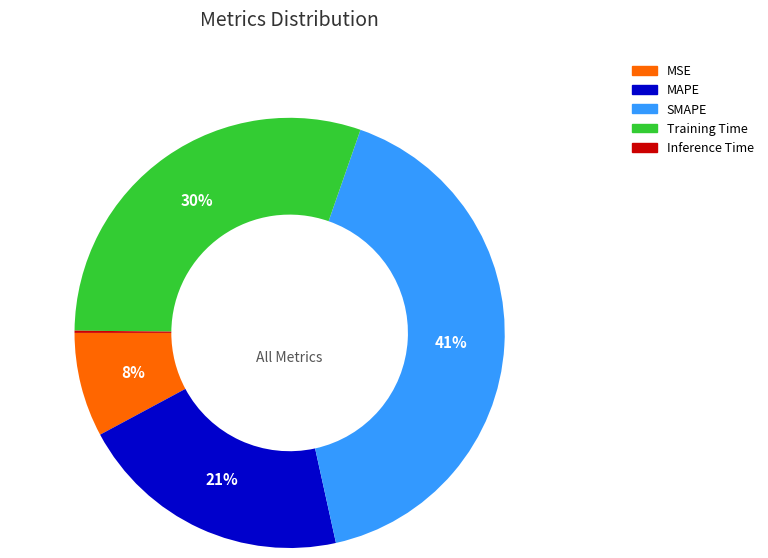

Does MSE represent more than half of the total?

No